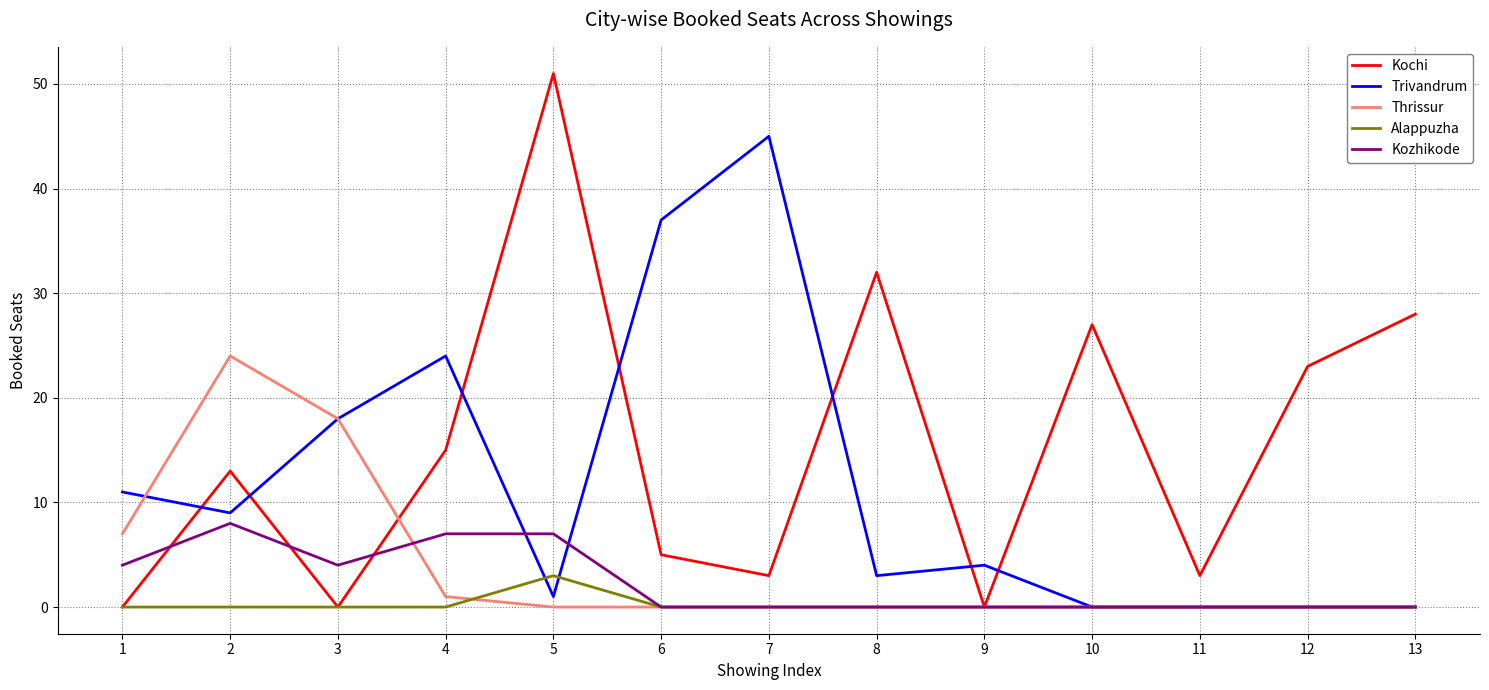

Between which two adjacent categories do Alappuzha and Trivandrum first intersect?

4 and 5